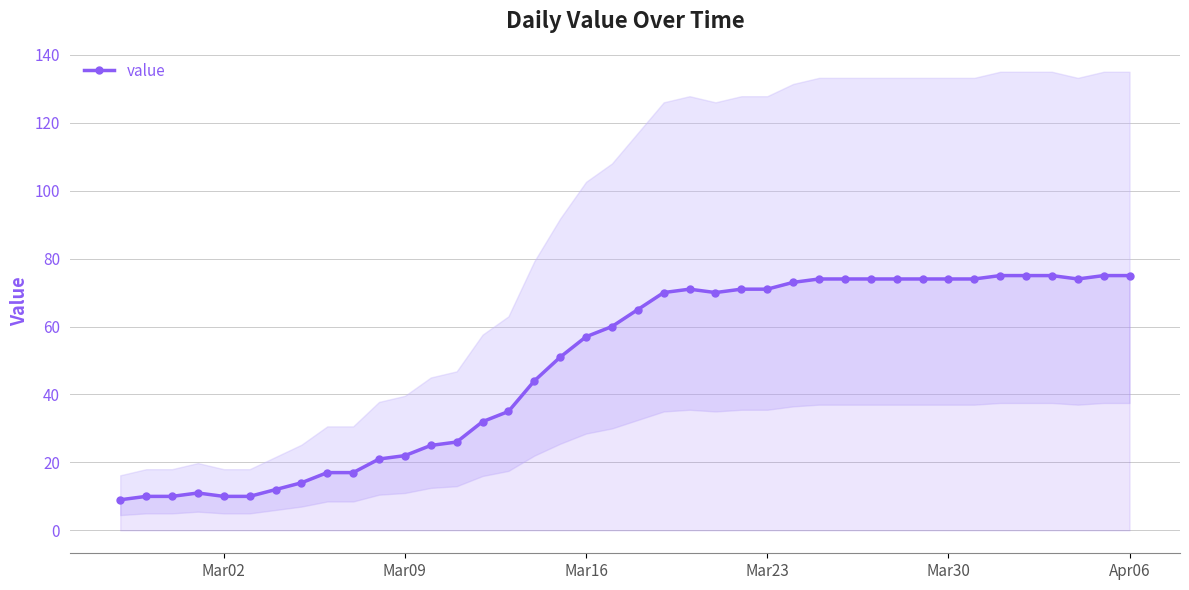

Is it true that value equals 74 at Mar30?

True